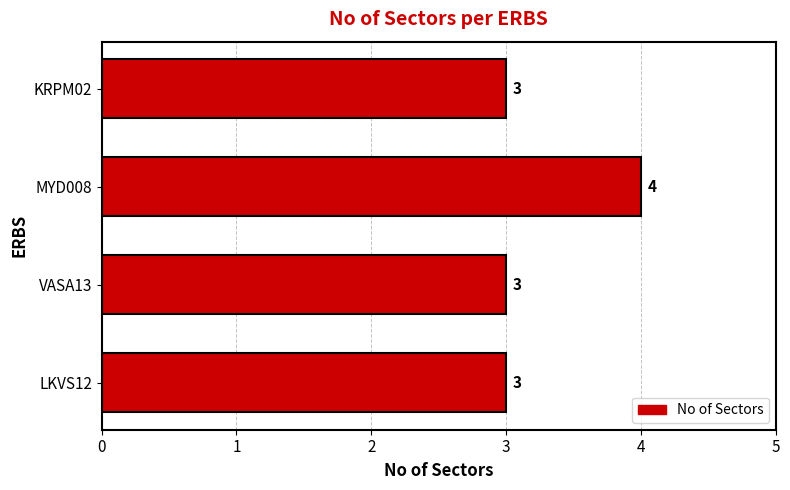

Is it true that the value at LKVS12 is 5?

False